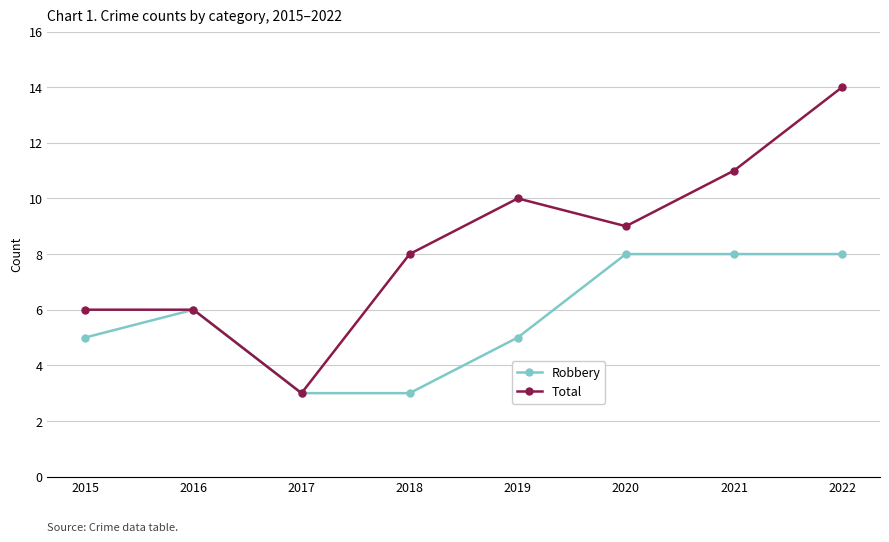

What value does the Robbery series have at 2018?

3